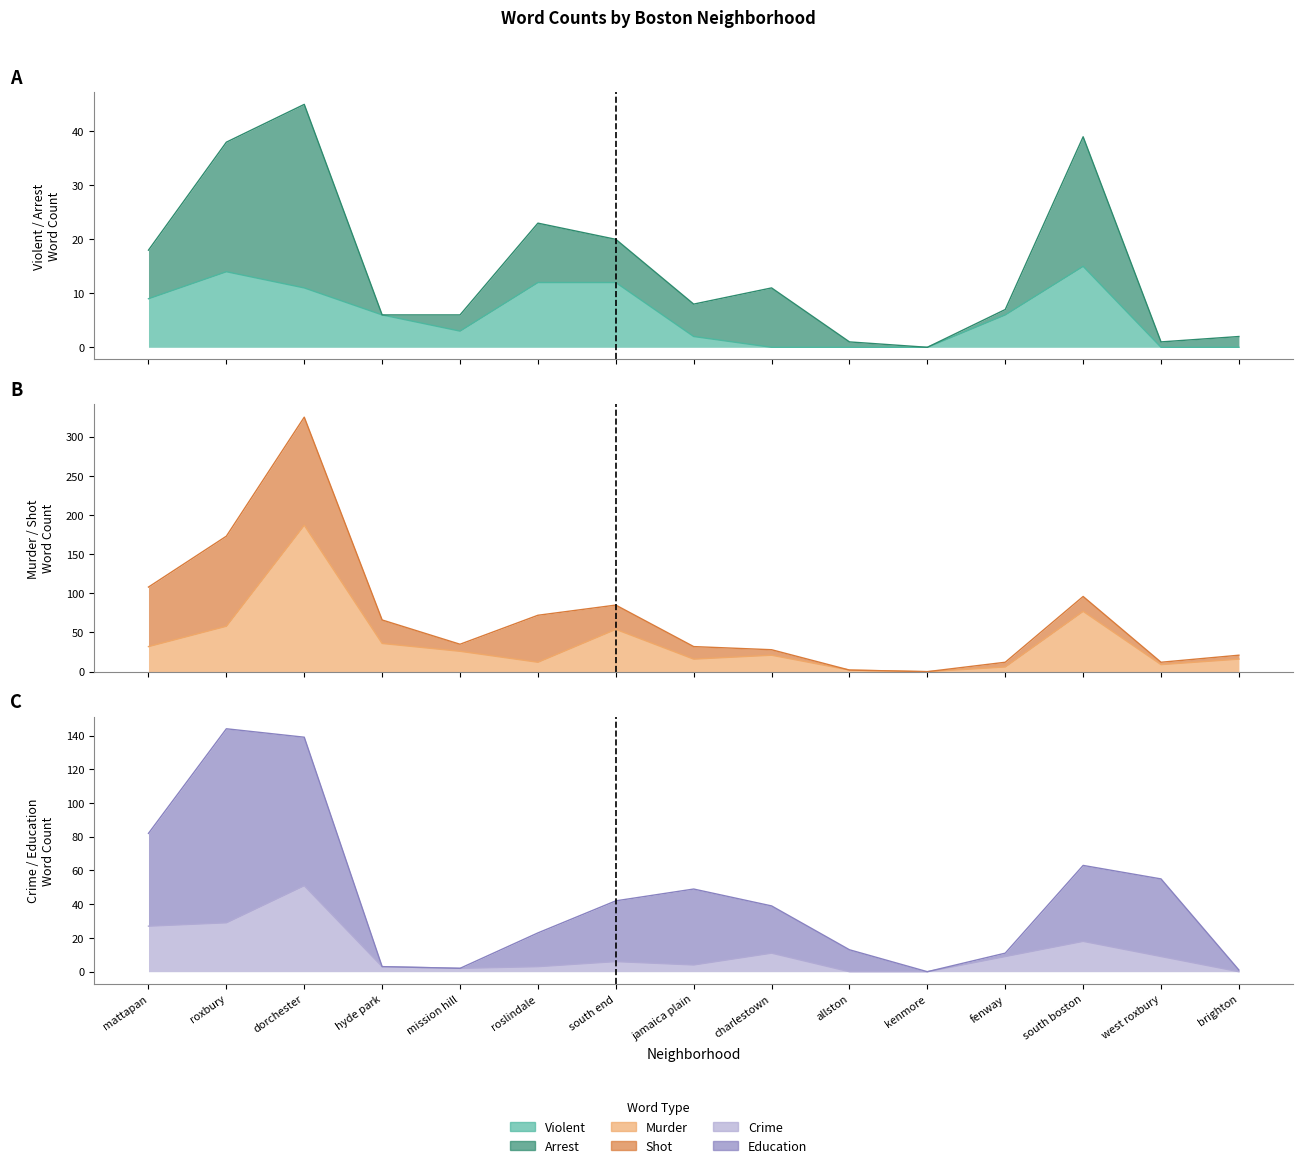

In Crime, how many points are higher than both neighbors (excluding endpoints)?

4